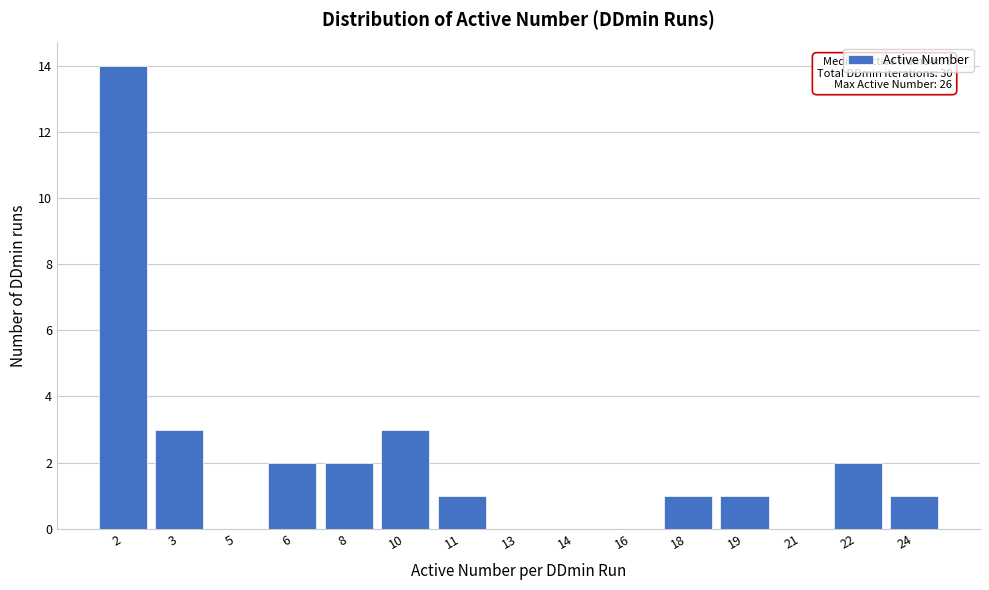

Reading left to right, list all the values displayed in this chart.

2=14	3=3	5=0	6=2	8=2	10=3	11=1	13=0	14=0	16=0	18=1	19=1	21=0	22=2	24=1